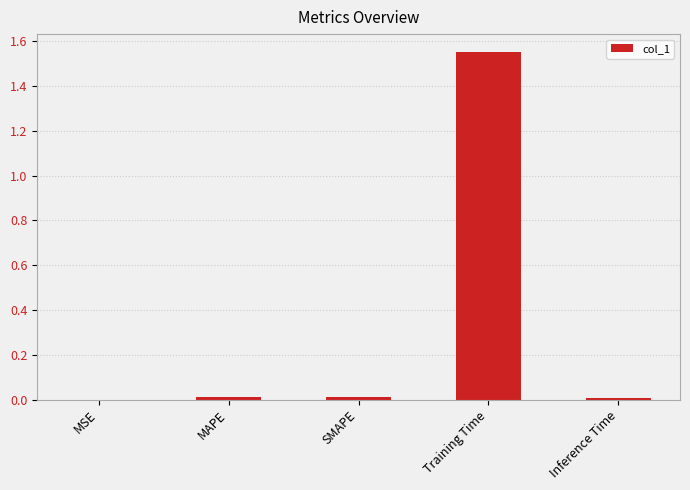

The chart shows a value of 0.0 at SMAPE. True or false?

True